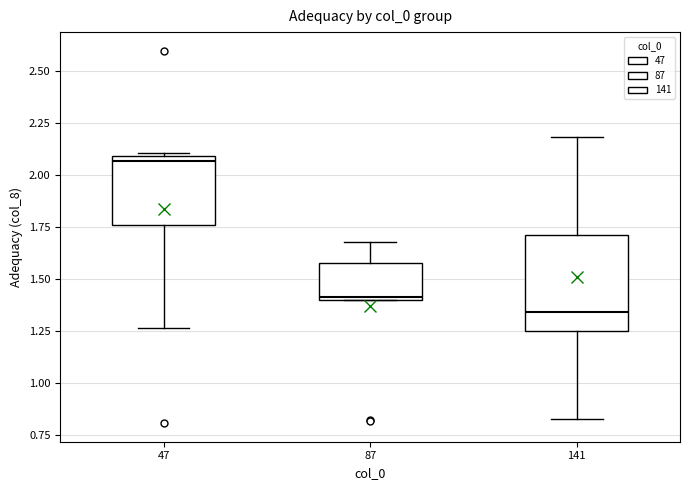

Comparing the boxes themselves (not the whiskers), which one is the tallest?

141